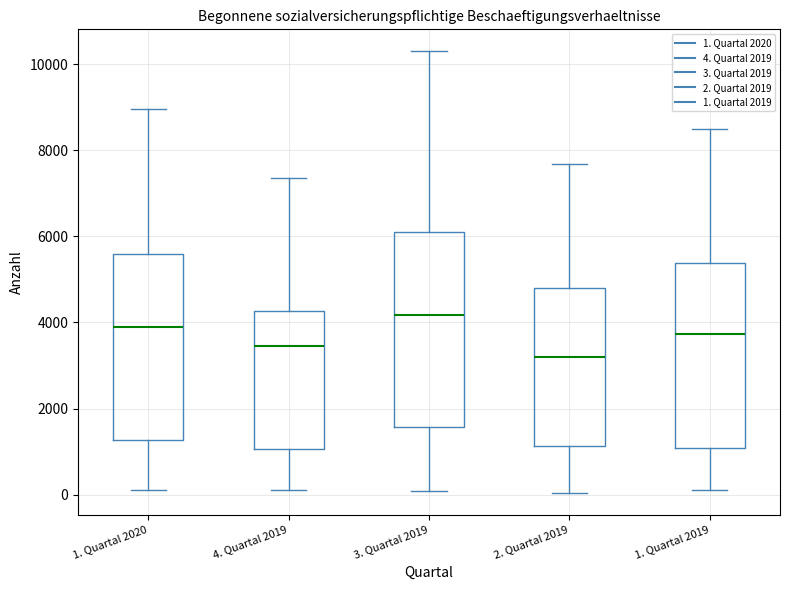

Reading left to right, read every box against the y-axis: the position of its median line, the range the box covers, and the ends of its whiskers. The values are not printed on the chart, so give them approximately, as read against the axis.

1. Quartal 2020: median 3800, box 1200 to 5600, whiskers 0 to 9000
4. Quartal 2019: median 3400, box 1000 to 4200, whiskers 200 to 7400
3. Quartal 2019: median 4200, box 1600 to 6000, whiskers 0 to 10200
2. Quartal 2019: median 3200, box 1200 to 4800, whiskers 0 to 7600
1. Quartal 2019: median 3800, box 1000 to 5400, whiskers 0 to 8400